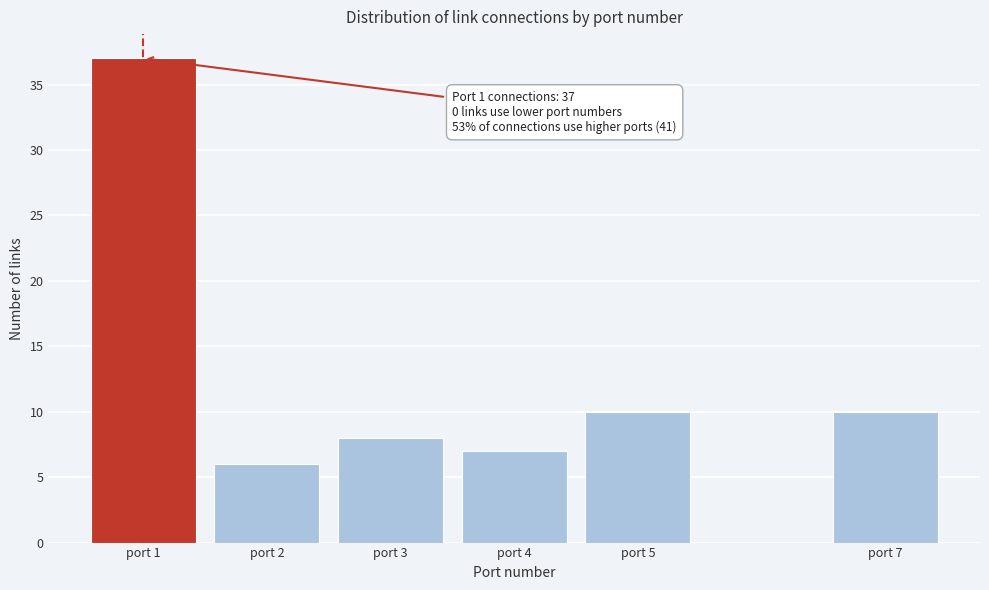

Reading right to left, what are all the values shown in this chart?

10	10	7	8	6	37